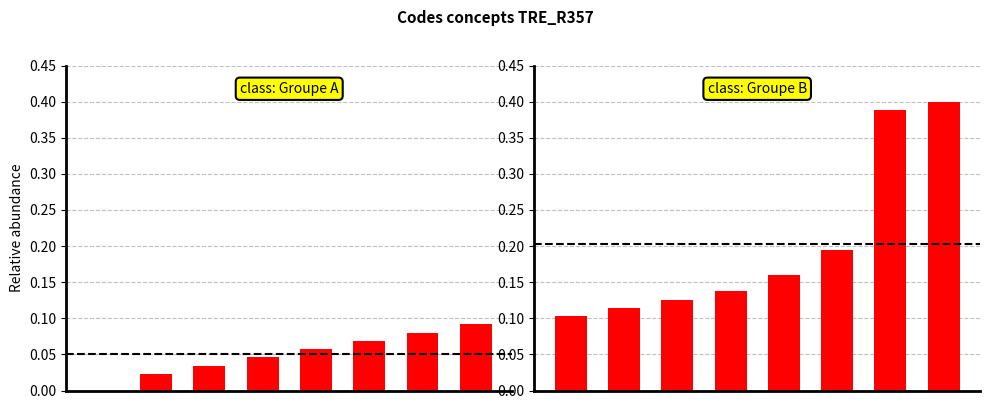

What is the average value of the Groupe A series?

0.1